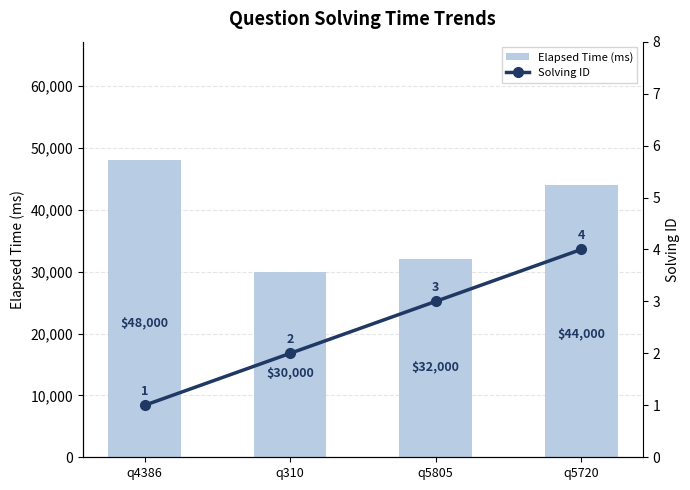

At how many categories does at least one series exceed 4043?

4